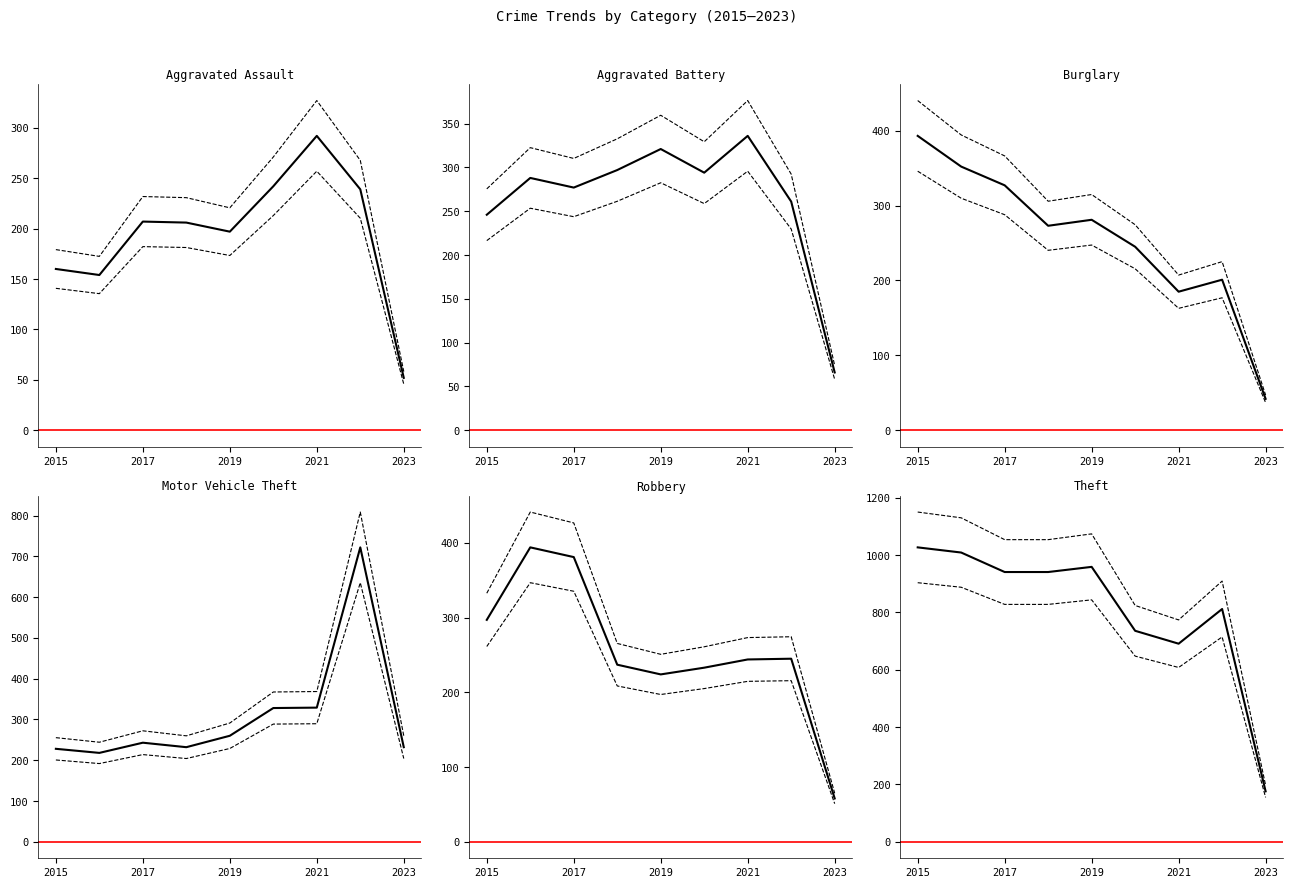

What are all the series names shown in the legend?

Aggravated Assault, Aggravated Battery, Burglary, Motor Vehicle Theft, Robbery, Theft